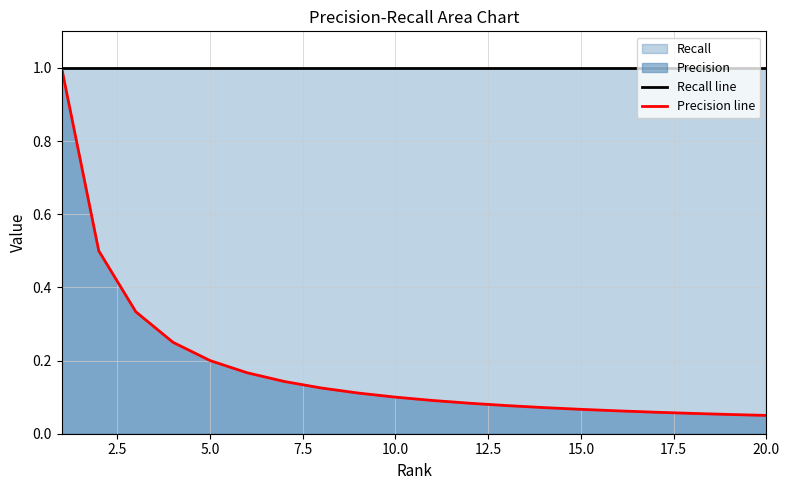

Which series has the largest range (max minus min)?

Precision line